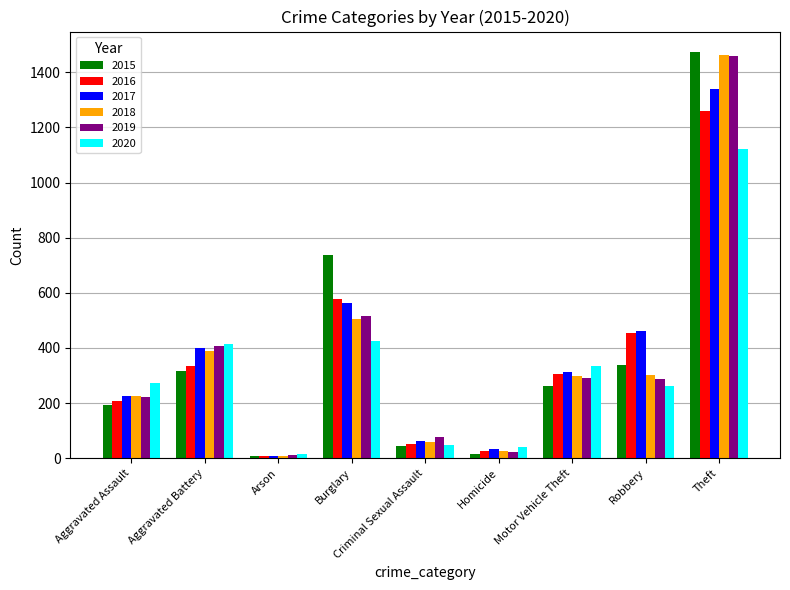

What is the lowest value of the 2020 series?

17